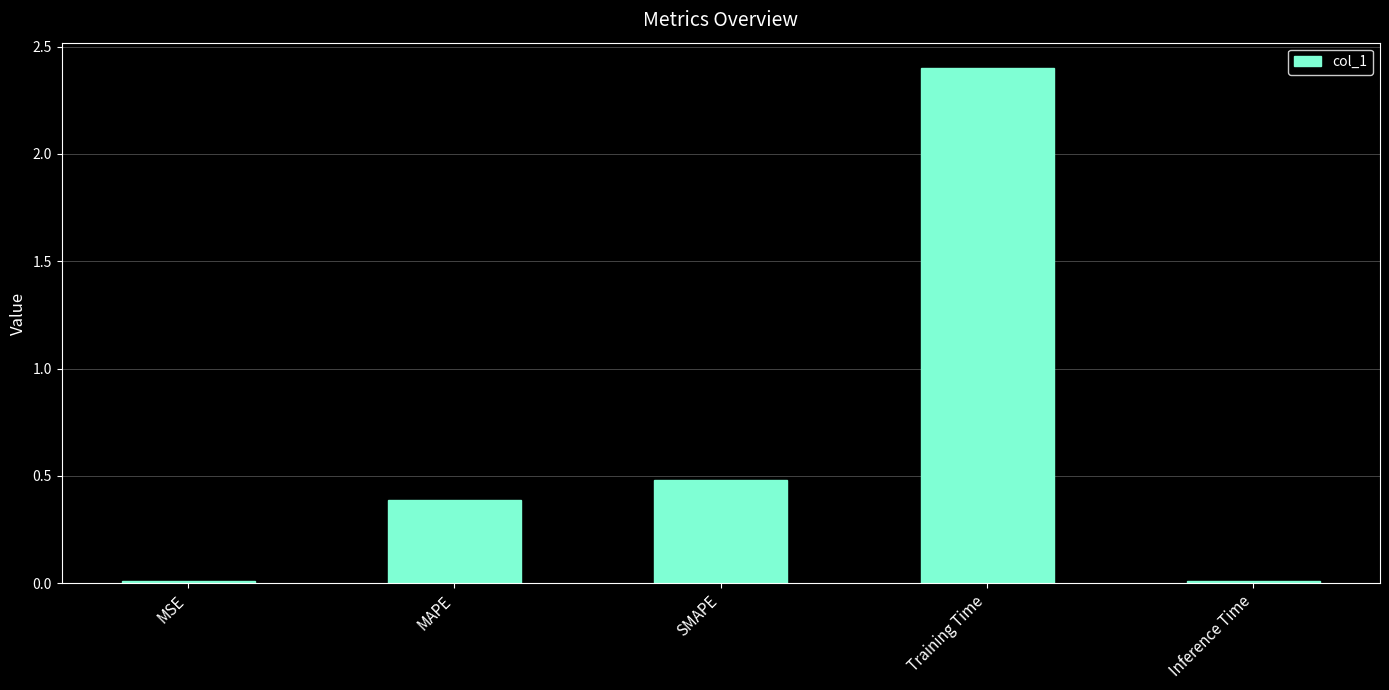

What is the change in value from MSE to Training Time?

+2.4